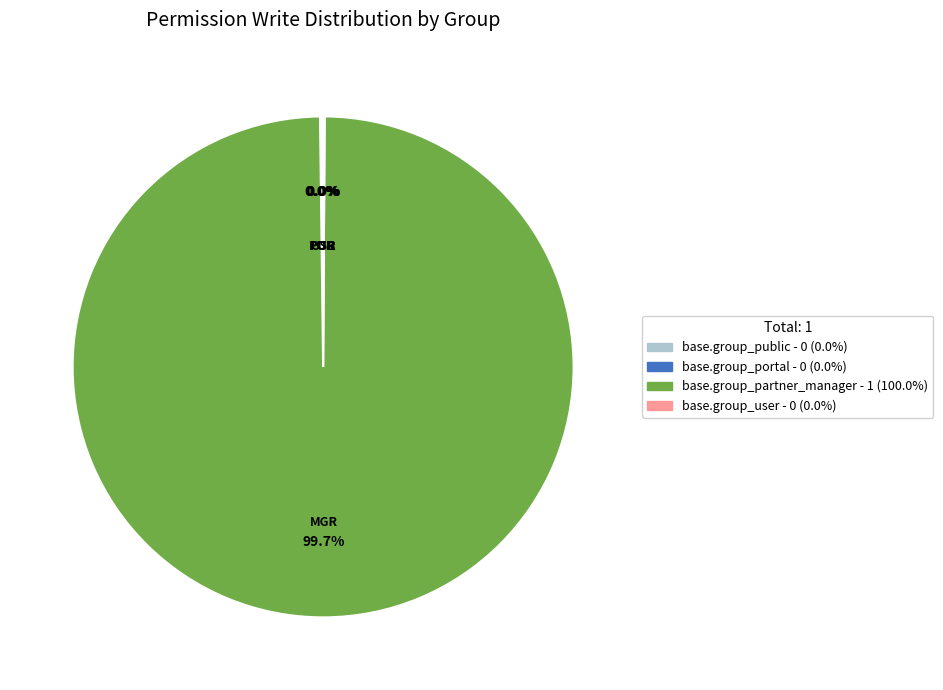

How many slices are in this pie chart?

4